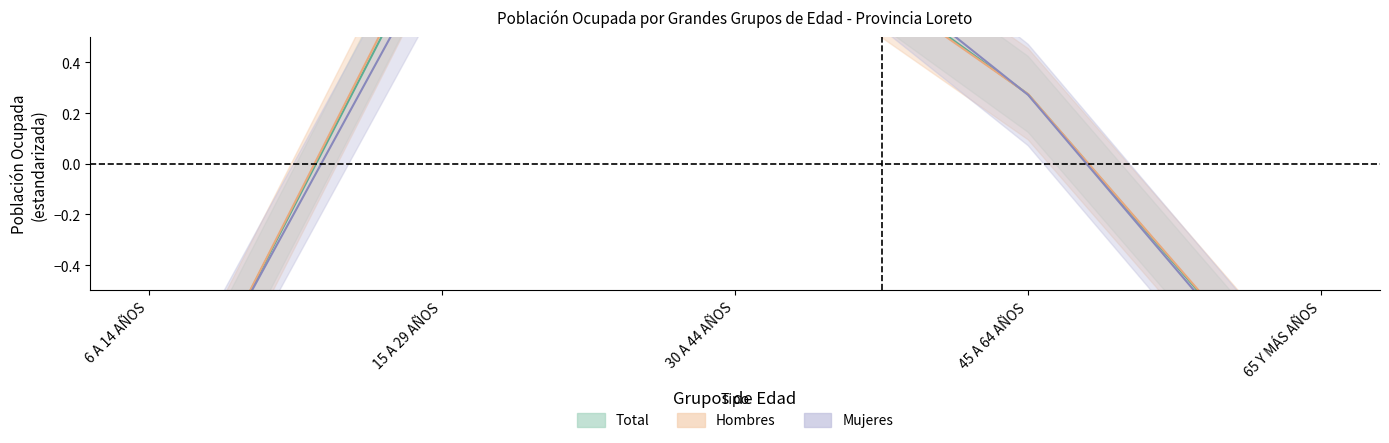

True or false: Hombres and Total cross at least once.

True